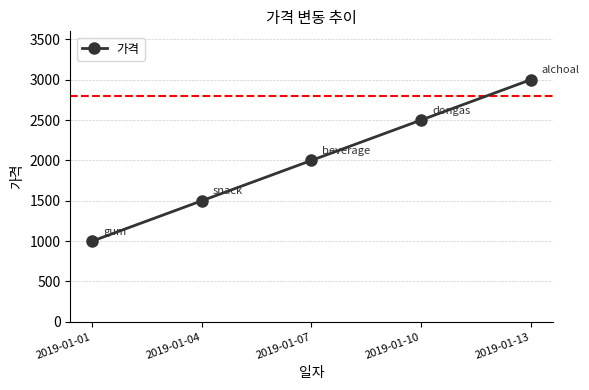

Rank the categories by value from lowest to highest.

2019-01-01, 2019-01-04, 2019-01-07, 2019-01-10, 2019-01-13